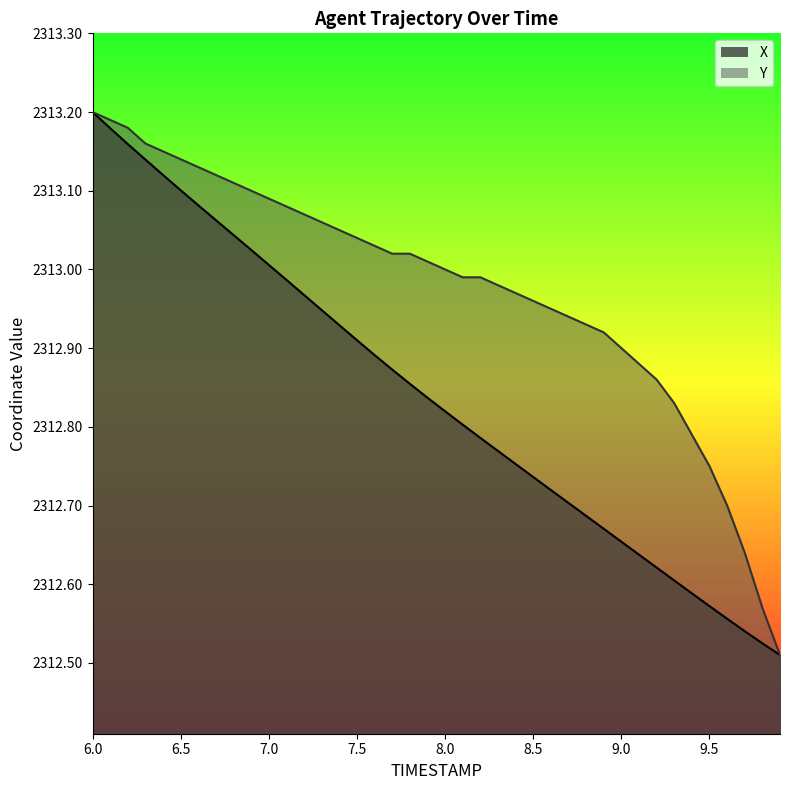

What is the difference between the second highest and minimum values in the X series?

0.7